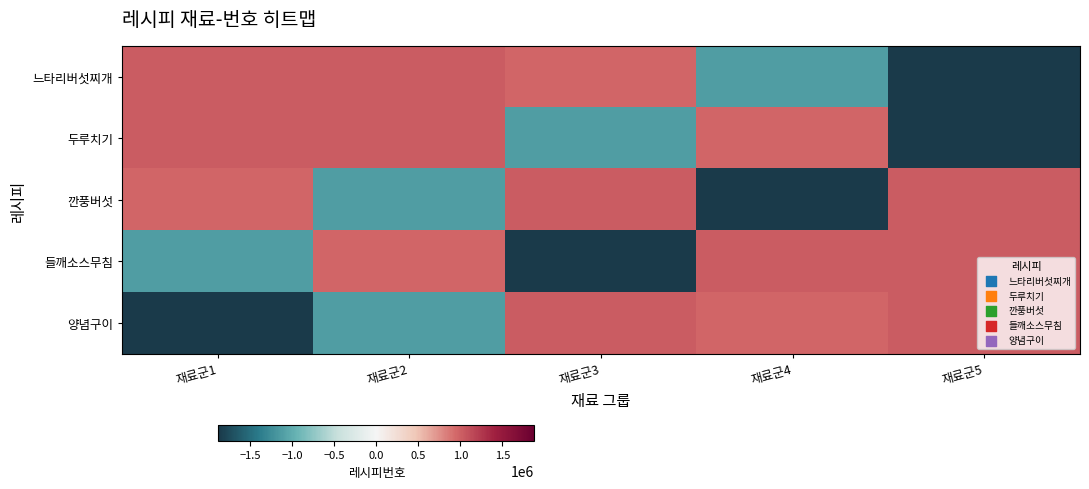

Reading right to left, transcribe all the data shown in this chart.

느타리버섯찌개: 재료군5=-1878921.6	재료군4=-1118090.6	재료군3=959351.4	재료군2=1018637.4	재료군1=1019023.4
두루치기: 재료군5=-1878921.6	재료군4=959351.4	재료군3=-1118090.6	재료군2=1019023.4	재료군1=1018637.4
깐풍버섯: 재료군5=1018637.4	재료군4=-1878921.6	재료군3=1019023.4	재료군2=-1118090.6	재료군1=959351.4
들깨소스무침: 재료군5=1018637.4	재료군4=1019023.4	재료군3=-1878921.6	재료군2=959351.4	재료군1=-1118090.6
양념구이: 재료군5=1019023.4	재료군4=959351.4	재료군3=1018637.4	재료군2=-1118090.6	재료군1=-1878921.6